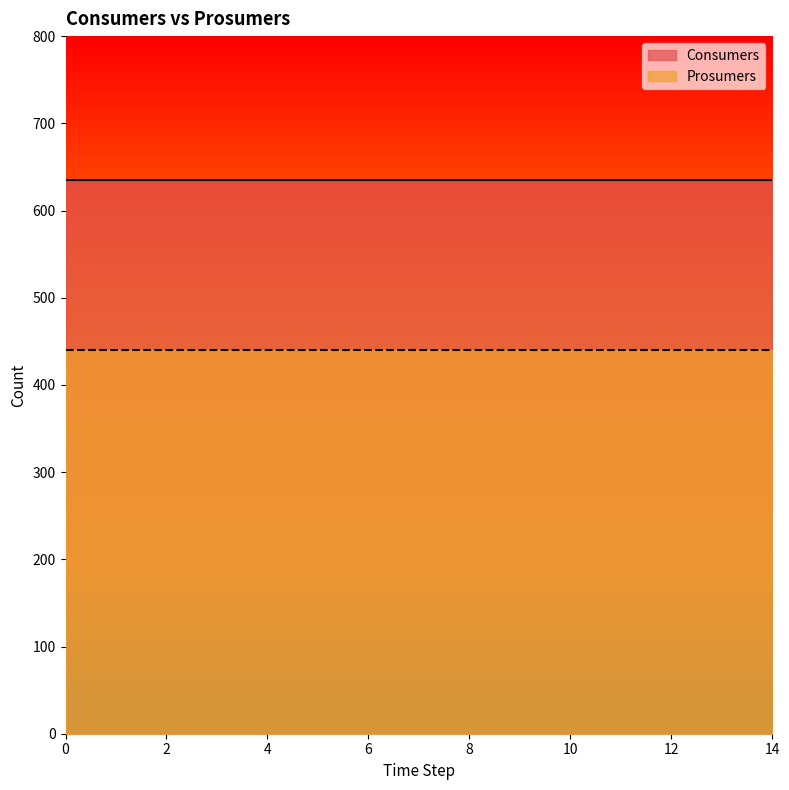

True or false: Consumers and Prosumers cross at least once.

False